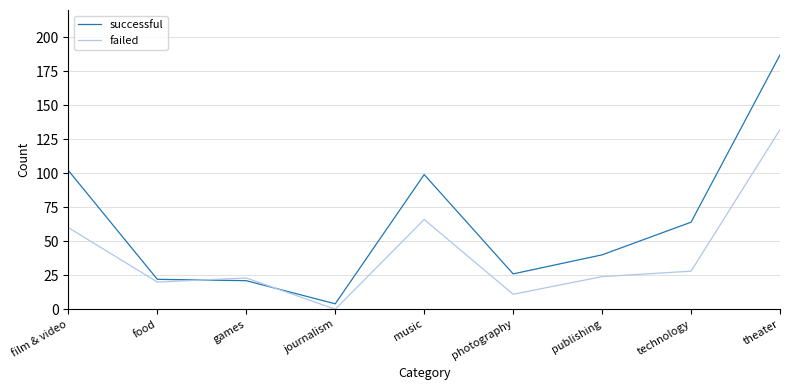

At photography, list the series in order from largest to smallest.

successful, failed